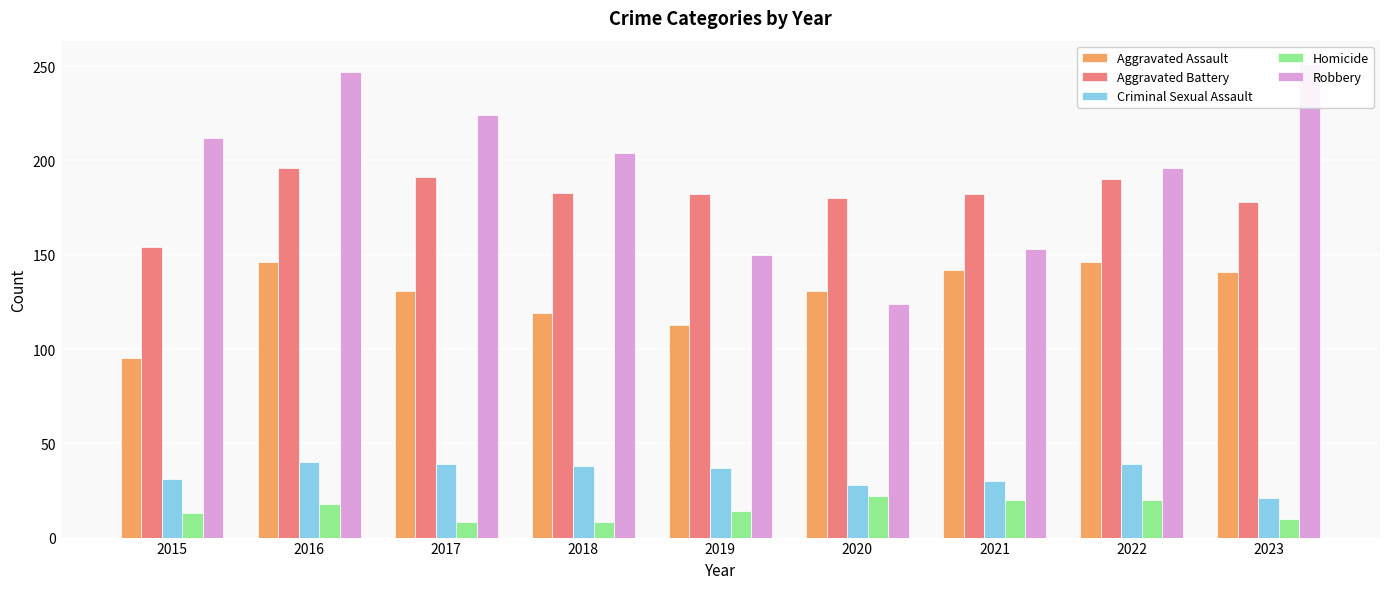

Is the value of Aggravated Assault at 2015 greater than the value of Homicide at 2016?

Yes